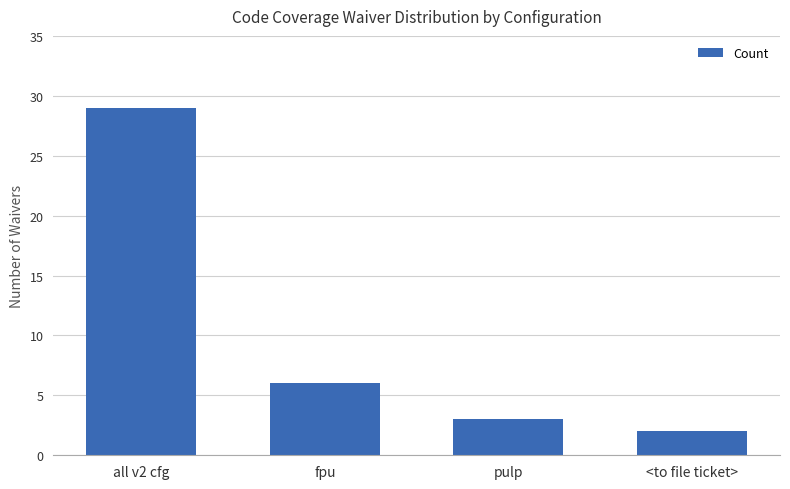

Between fpu and all v2 cfg, which is larger?

all v2 cfg